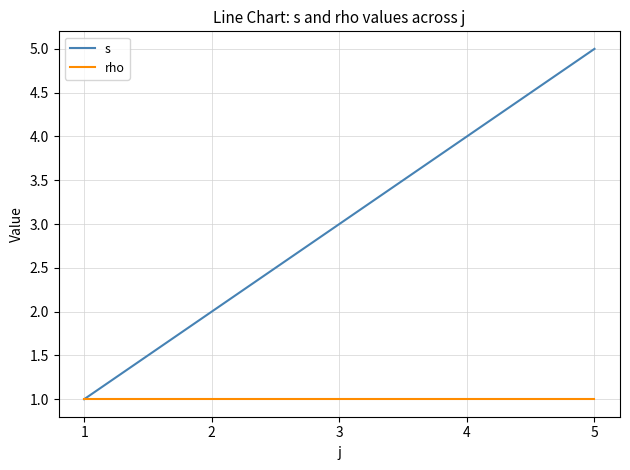

Reading left to right, list all the values displayed in this chart.

s: 1	2	3	4	5
rho: 1	1	1	1	1